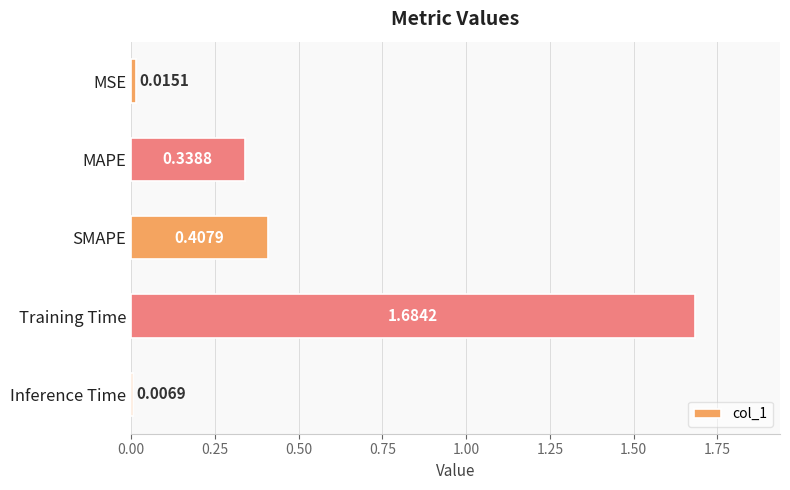

Rank the categories by value from highest to lowest.

Training Time, SMAPE, MAPE, MSE, Inference Time